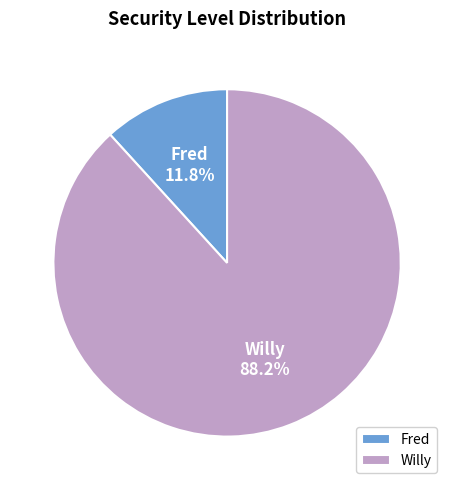

To the nearest percent, what portion does Willy represent?

88%